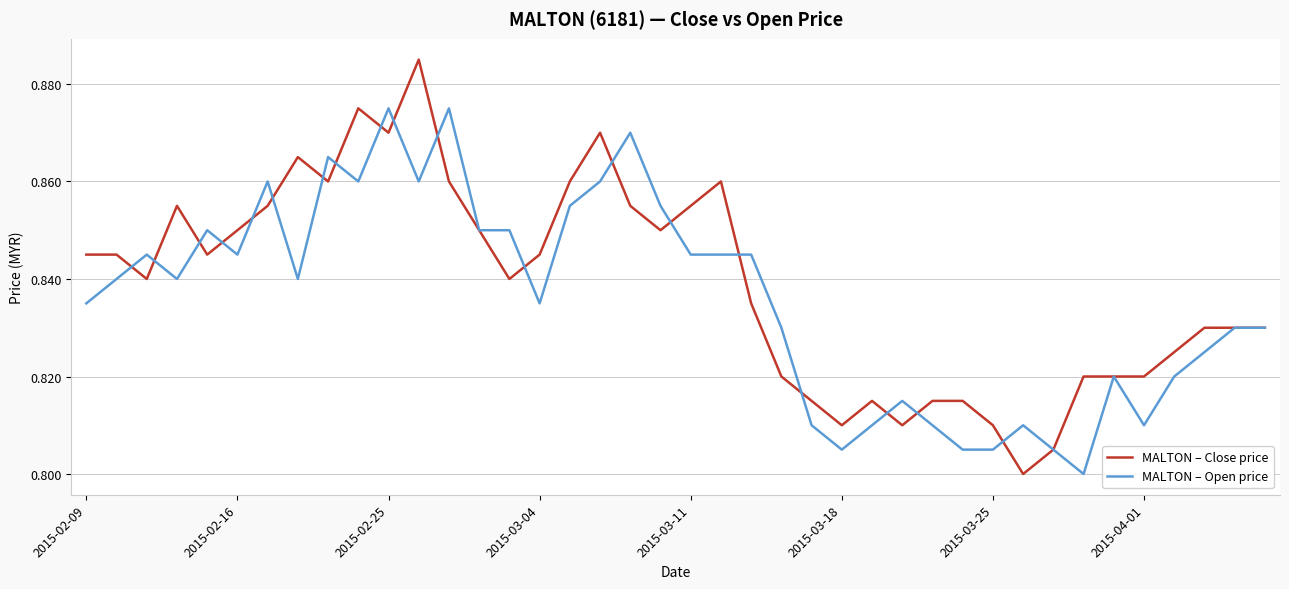

How many lines are shown in the chart?

2